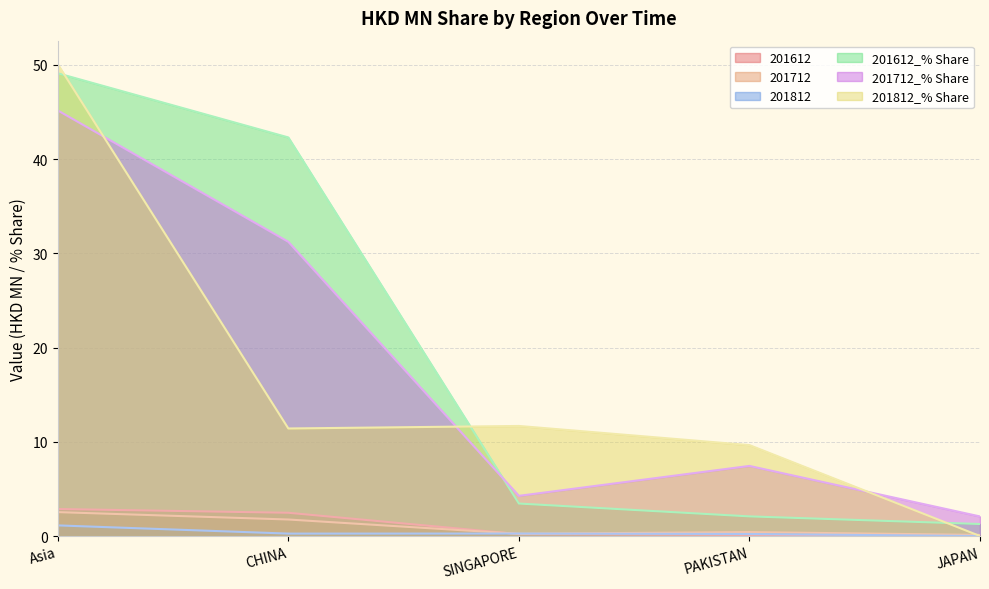

At which label does 201612_% Share first exceed 3?

Asia